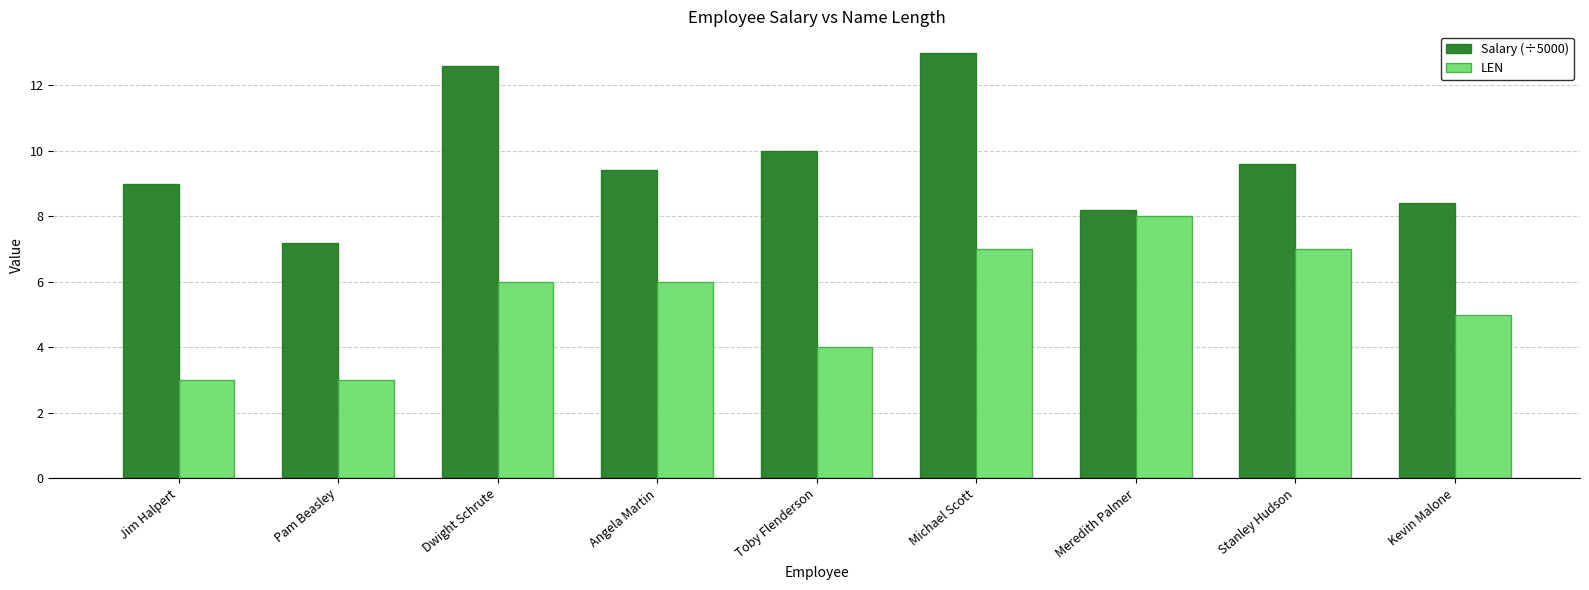

At which label is Salary (÷5000) closest to 10?

Toby Flenderson